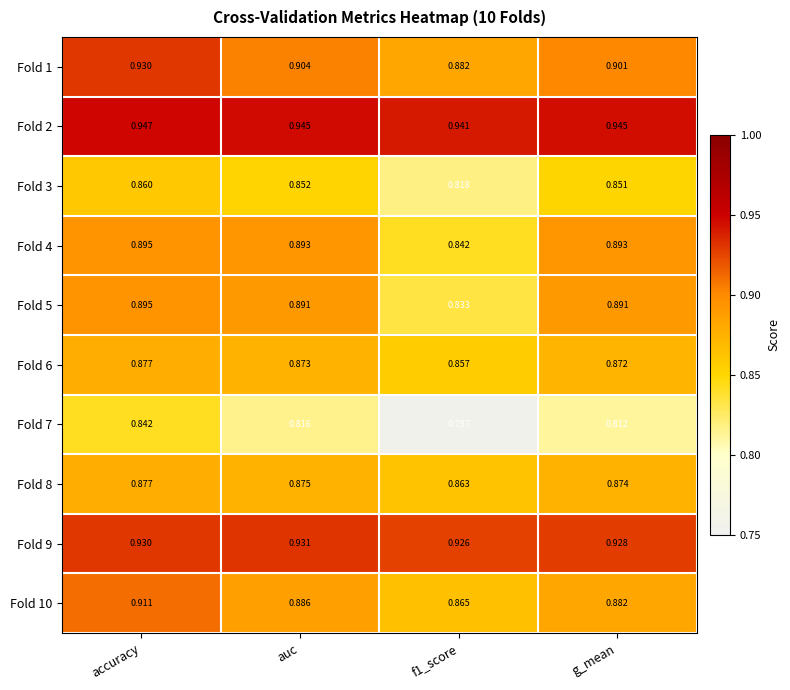

At which category does the chart reach its minimum across all series?

f1_score